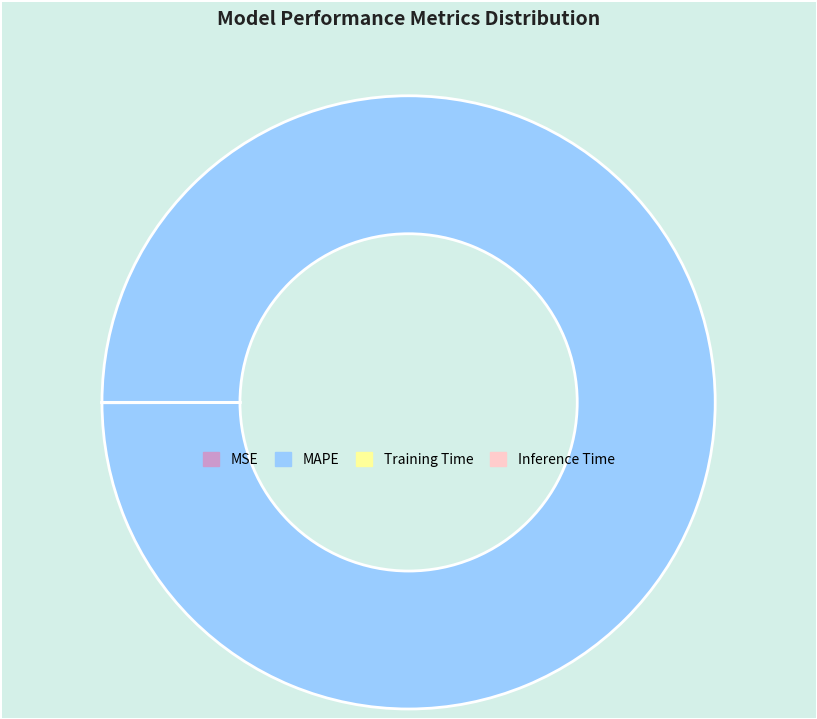

Is there a majority slice in this chart?

Yes